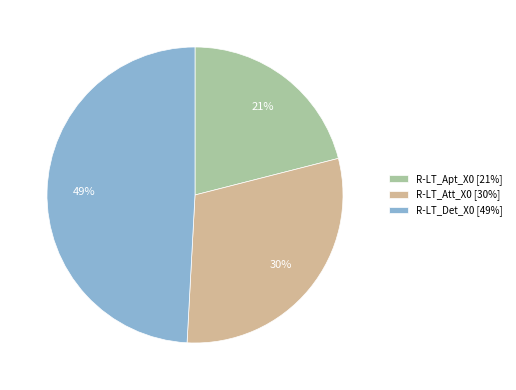

Which category has the biggest portion of the pie?

R-LT_Det_X0